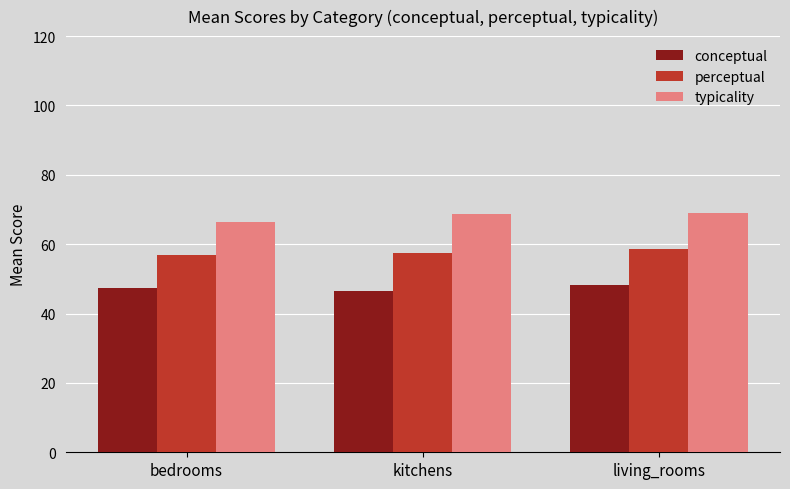

How many bars are there in total?

9